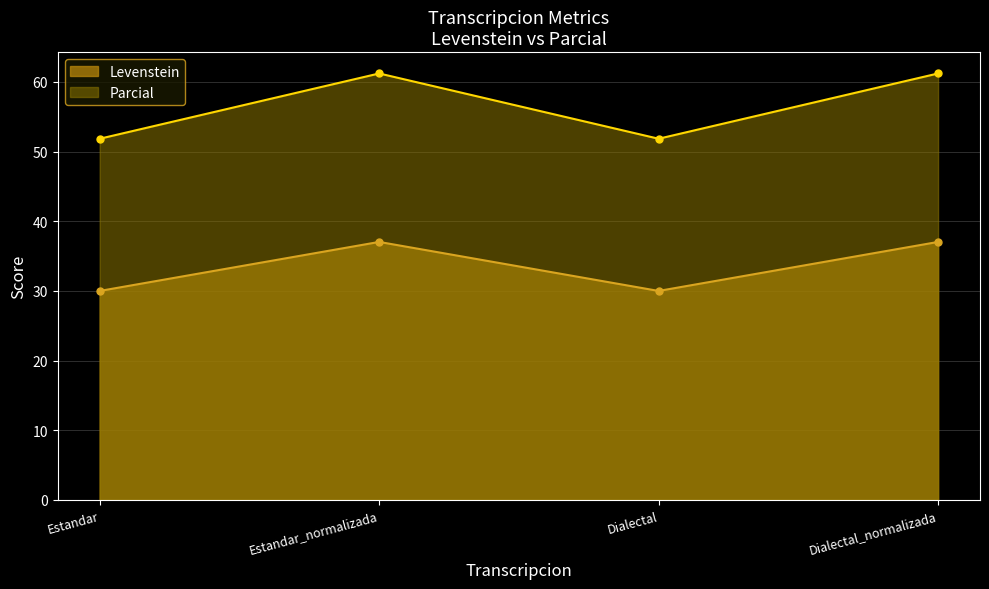

Where is the first local maximum for Levenstein?

Estandar_normalizada